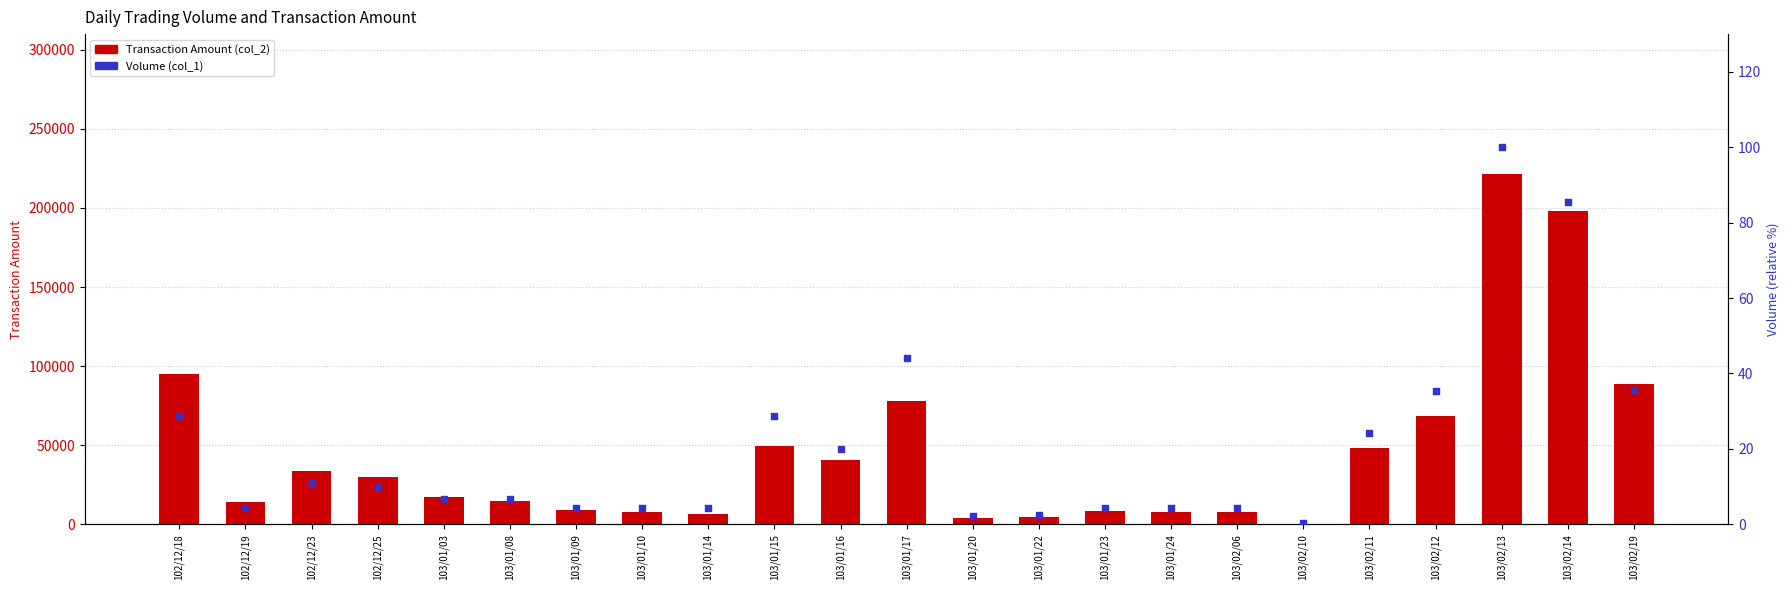

Which series reaches the maximum Y coordinate?

Transaction Amount (col_2)